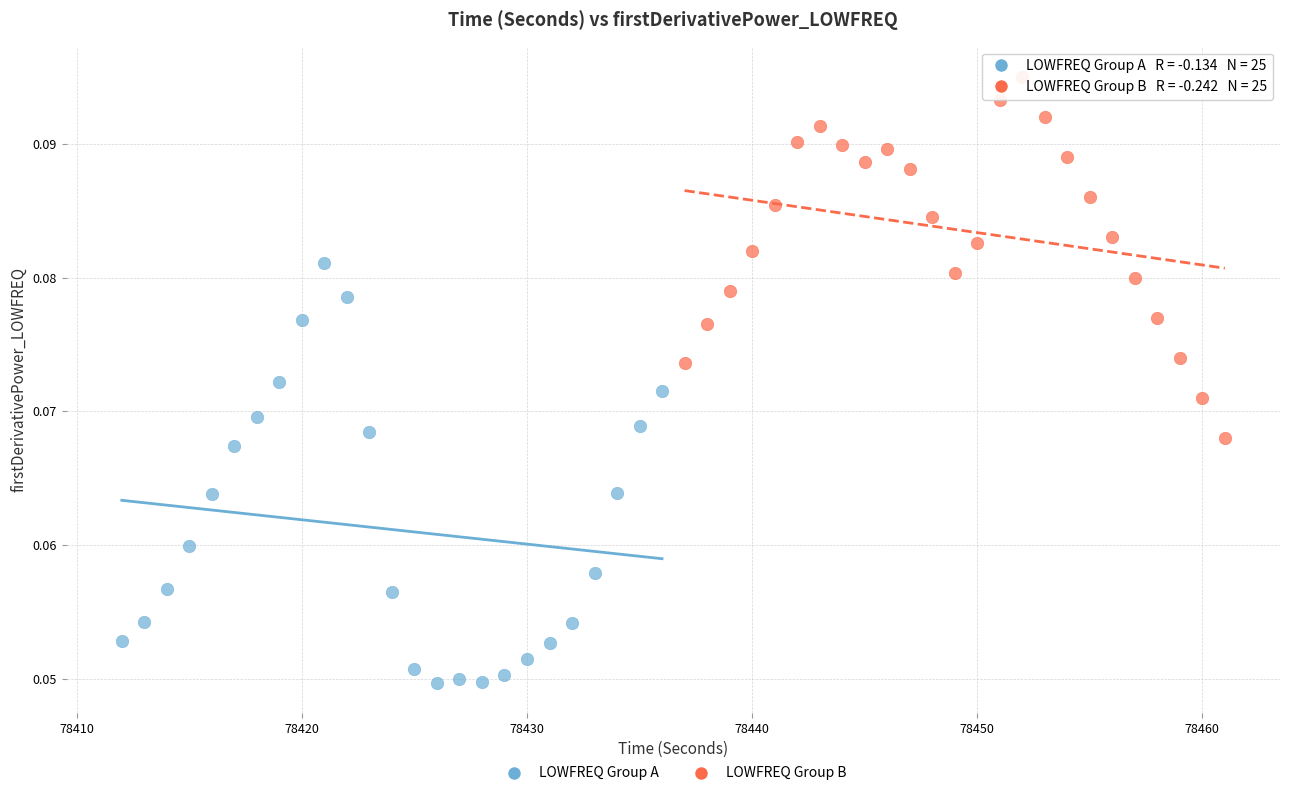

Which series has the largest Y range (max minus min)?

LOWFREQ Group A